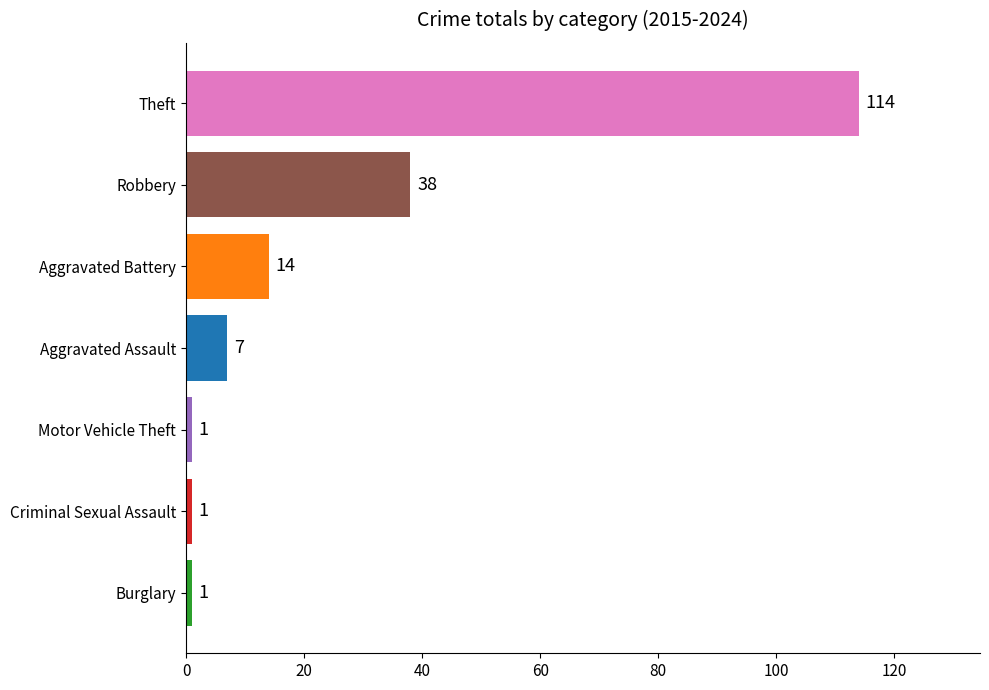

What is the greatest value displayed?

114